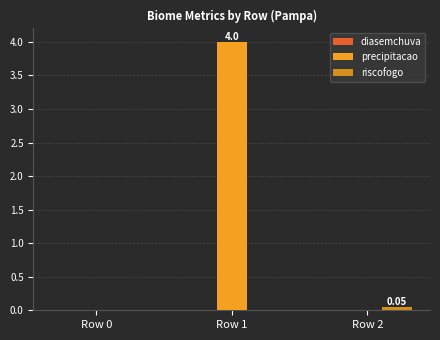

Is it true that precipitacao equals 4.0 at Row 1?

True